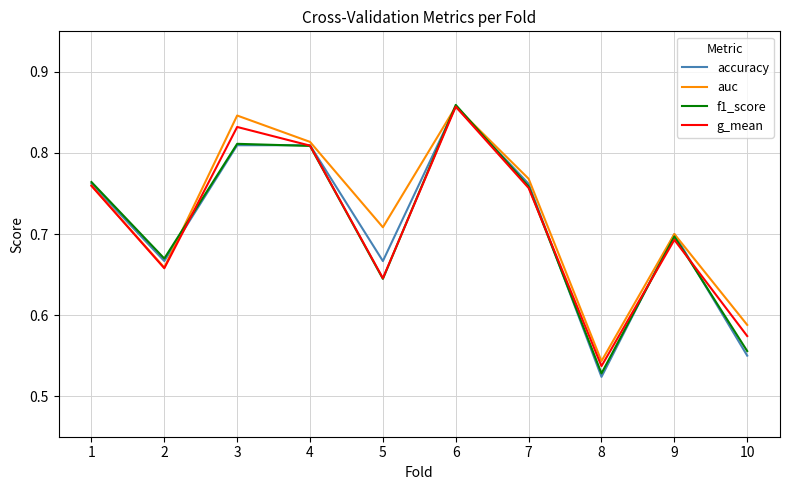

True or false: f1_score has more than 2 points higher than both neighbors.

True